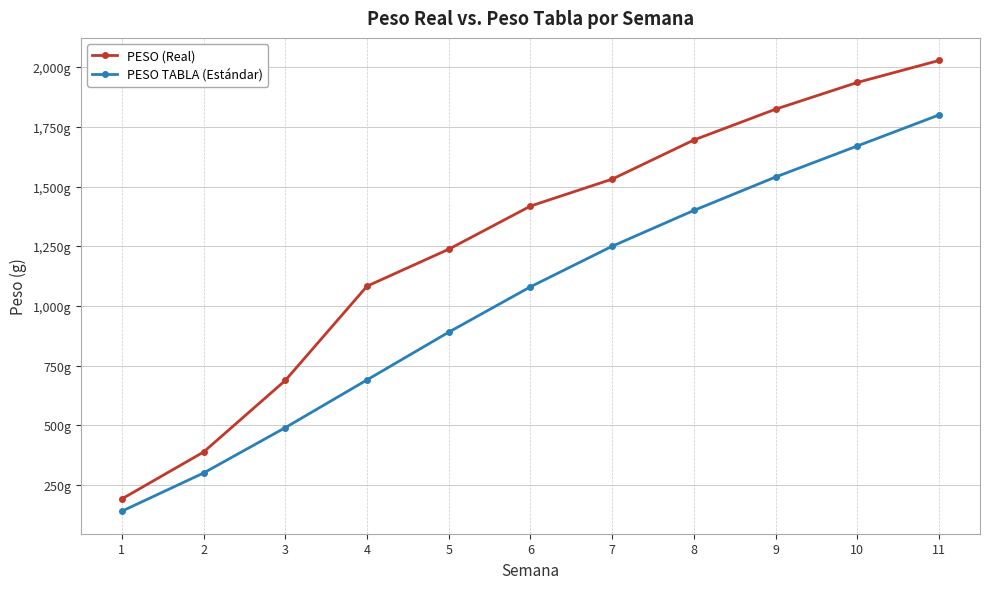

Rank the series at 9 from lowest to highest value.

PESO TABLA (Estándar), PESO (Real)